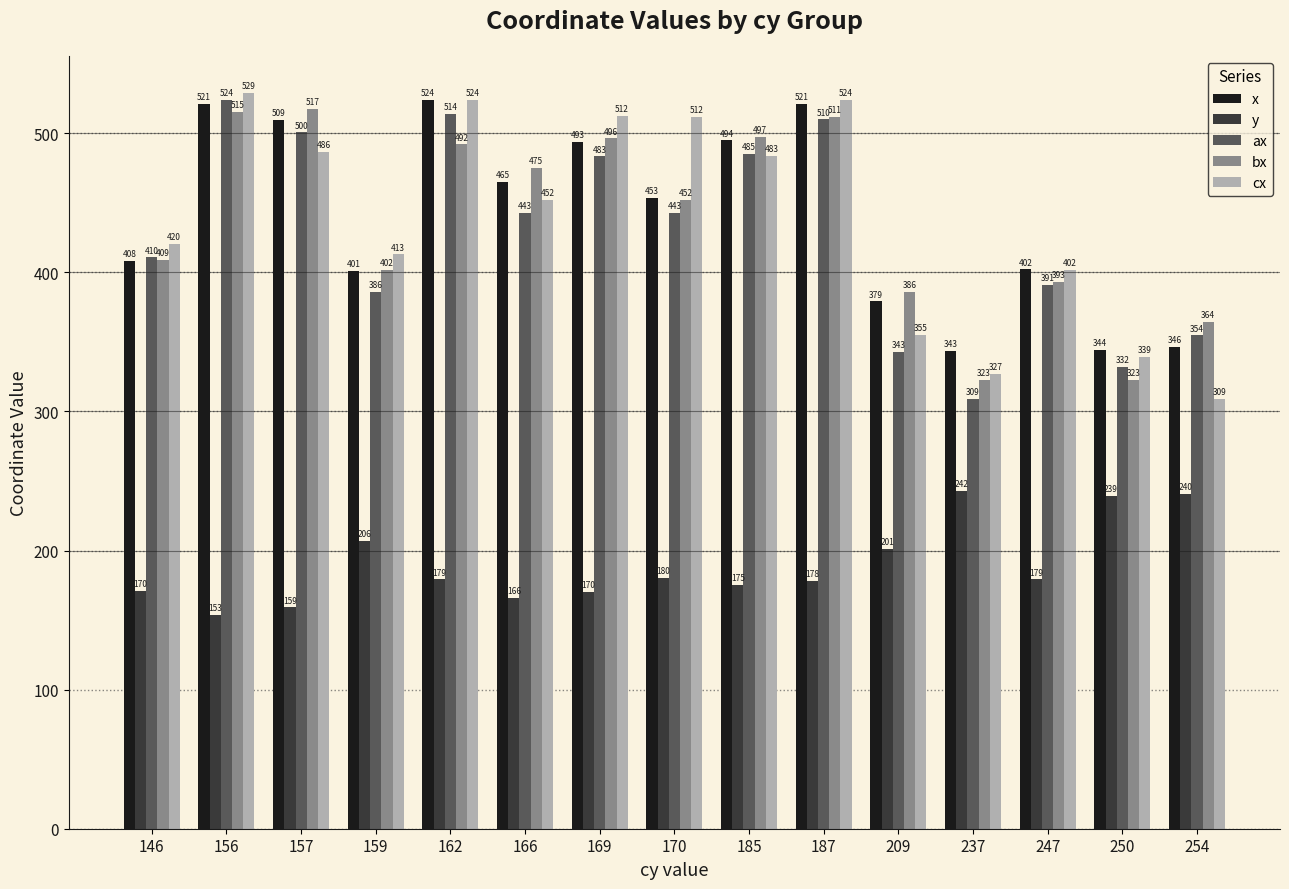

What is the spread (max minus min) of values at 146?

249.7